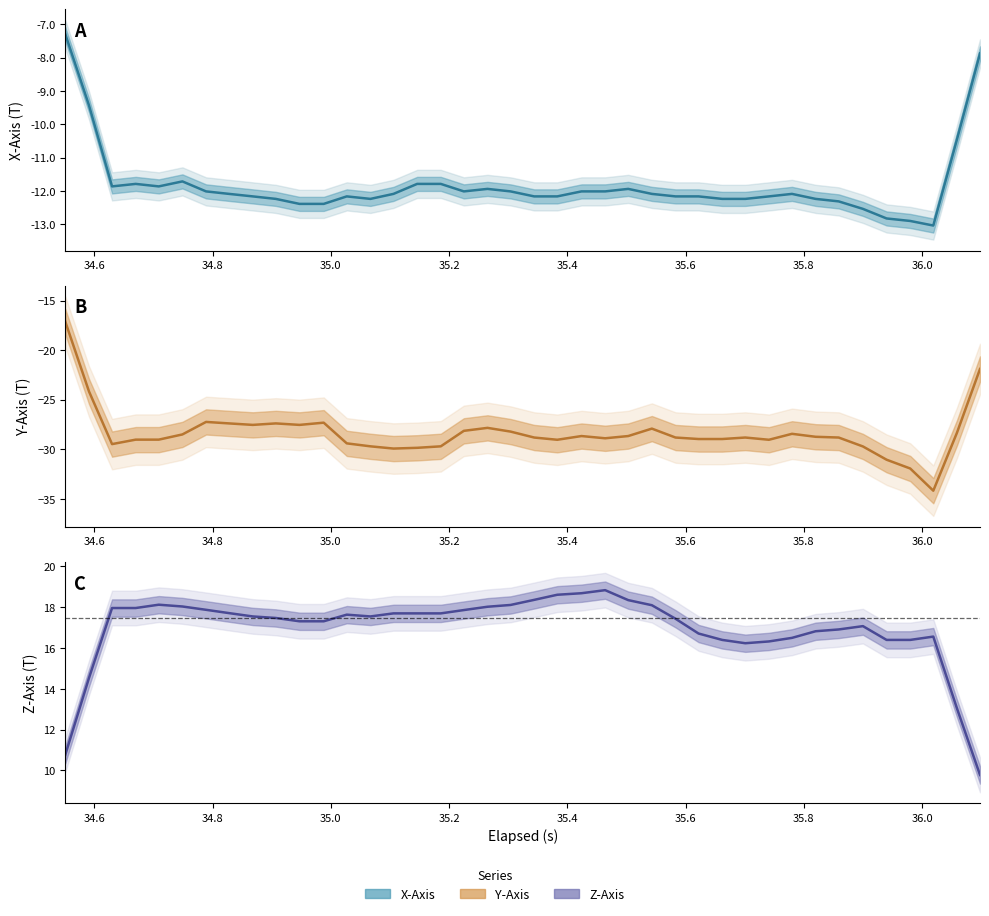

At how many categories does at least one series exceed -6?

40